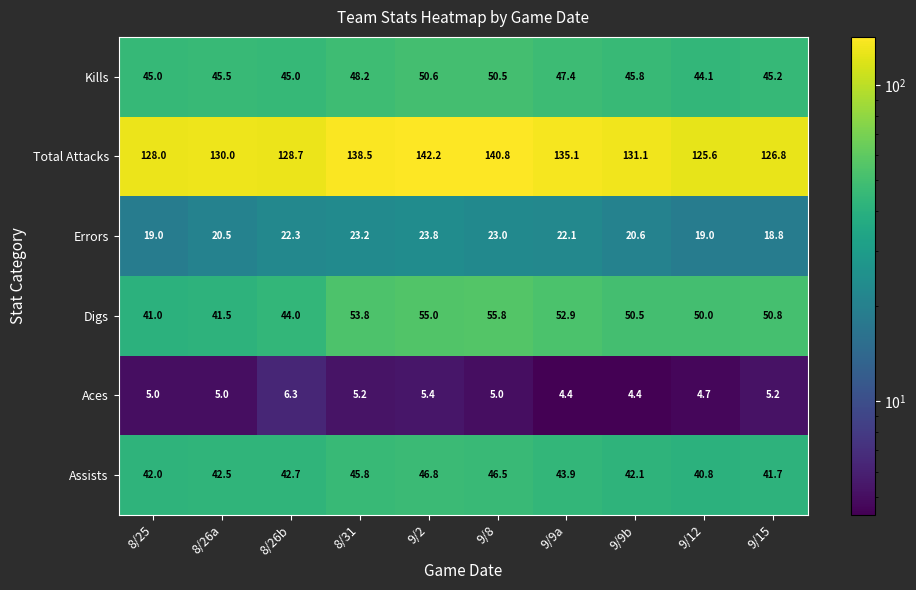

Read the Kills value at 8/26a.

45.5